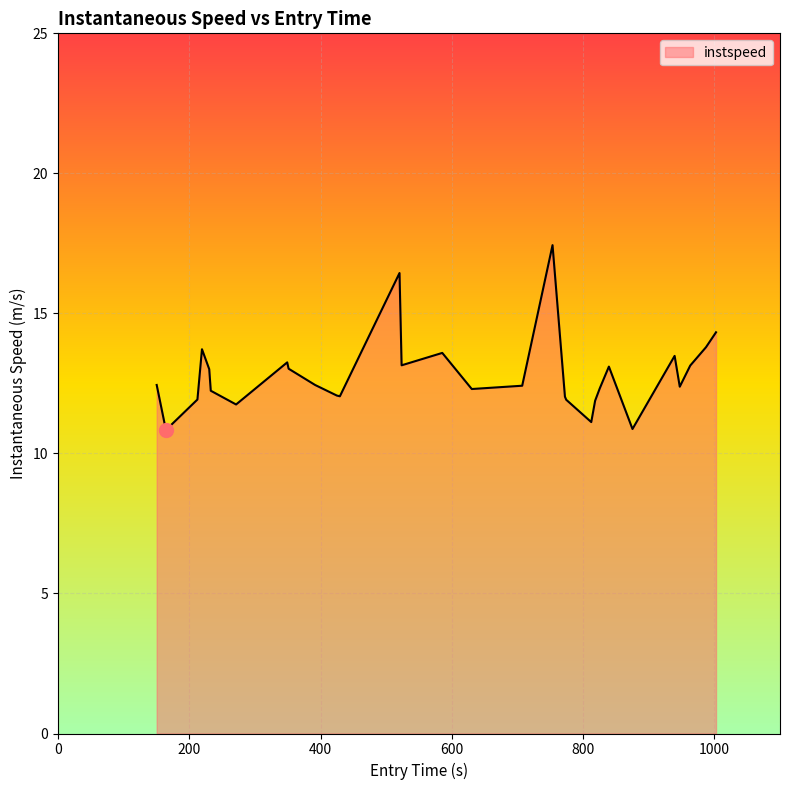

What is the difference between the maximum and minimum values?

6.6